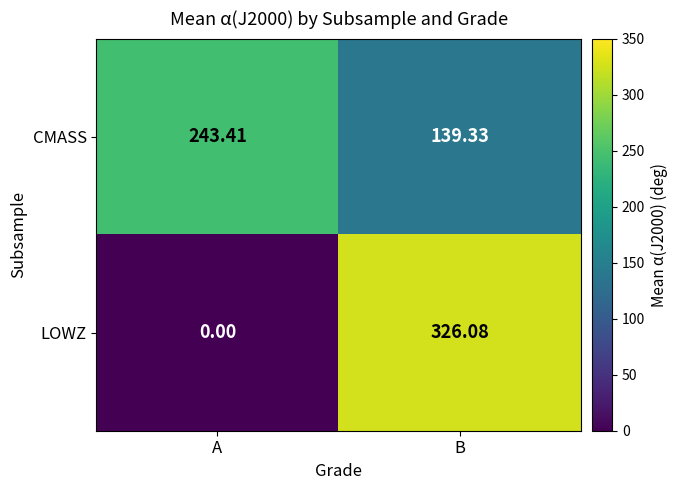

Rank the series at B from highest to lowest value.

LOWZ, CMASS